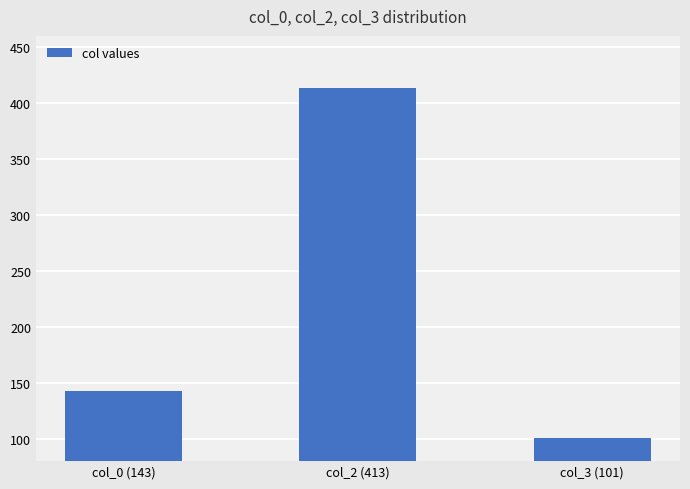

What is the smallest value displayed?

101